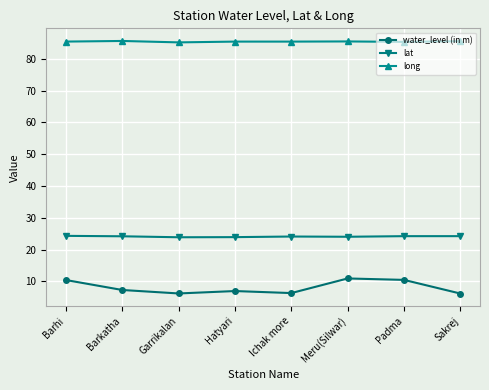

How many distinct data groups are displayed?

3